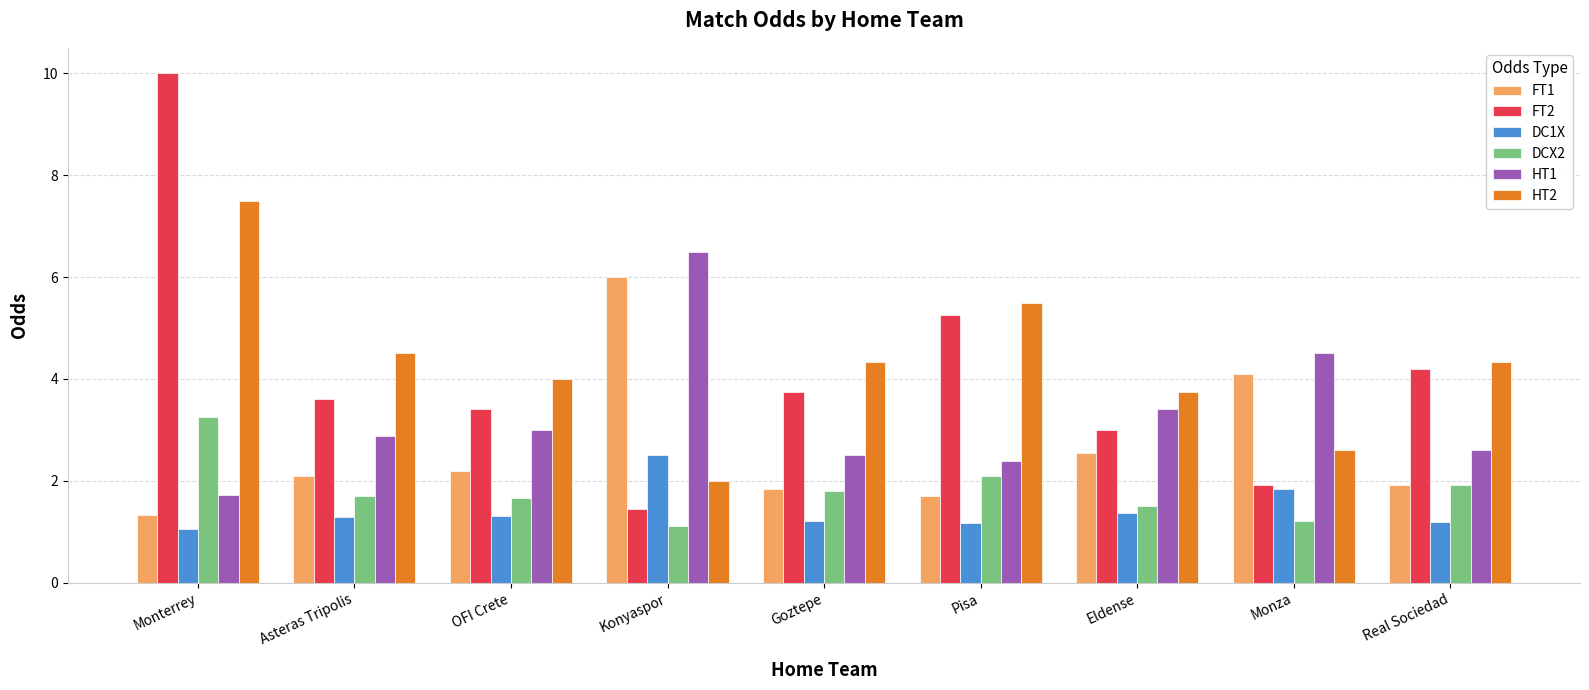

At which label does HT1 reach its minimum?

Monterrey